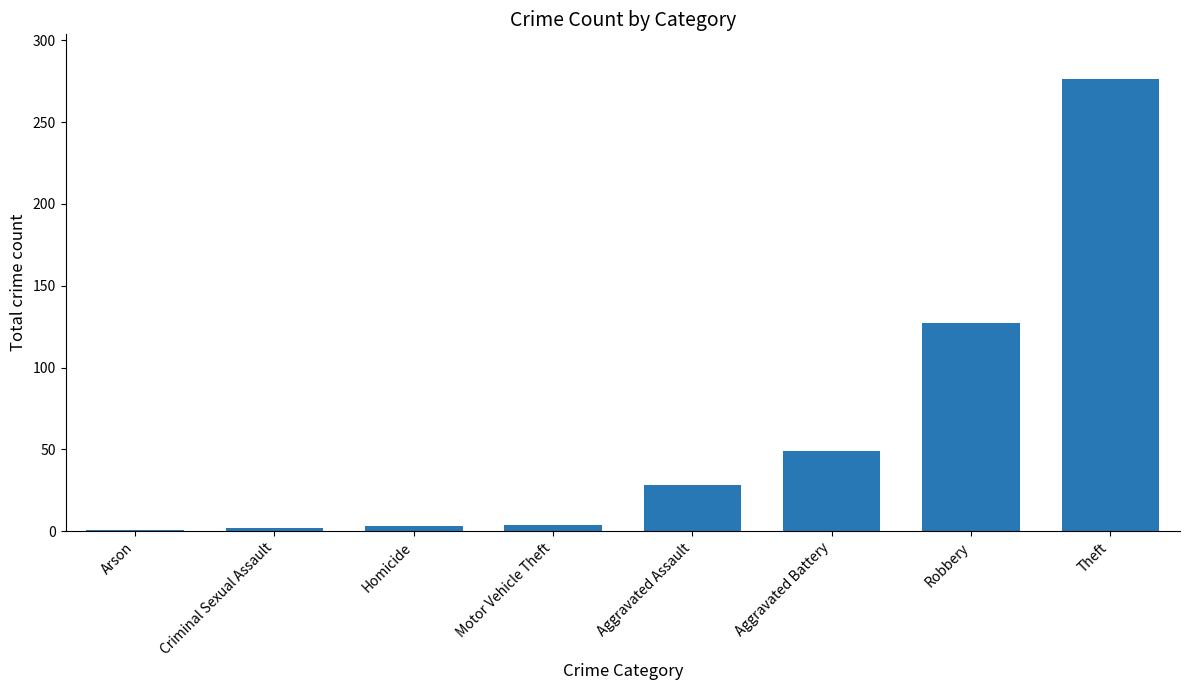

What is the average value?

61